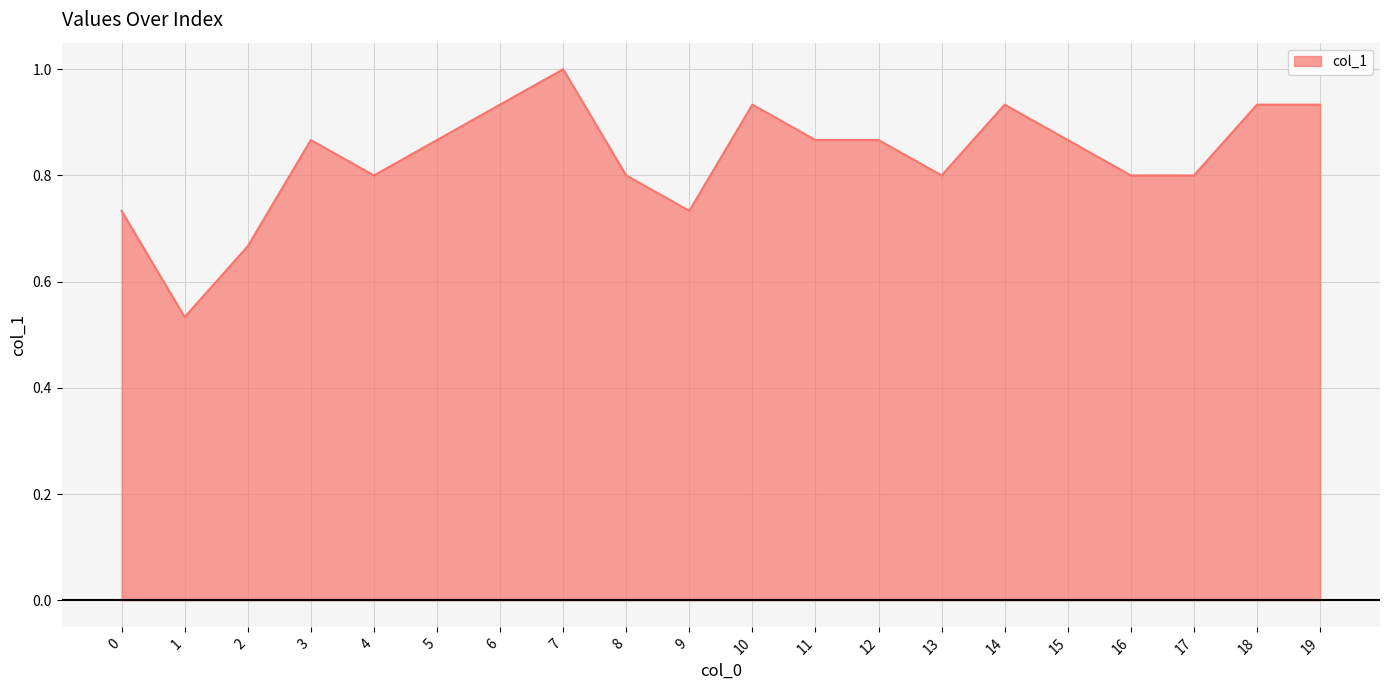

At which category does the chart reach its peak across all series?

7